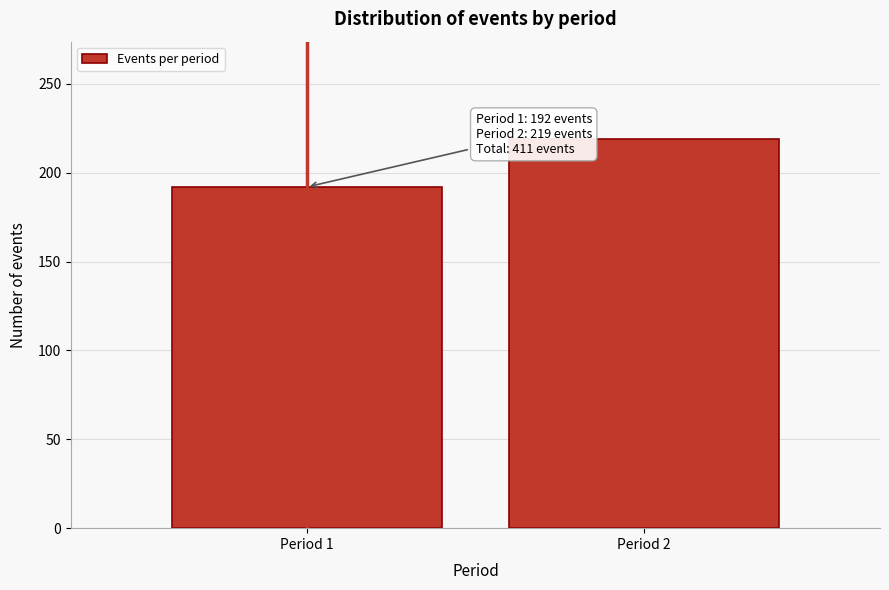

Reading left to right, what are all the values shown in this chart?

192	219